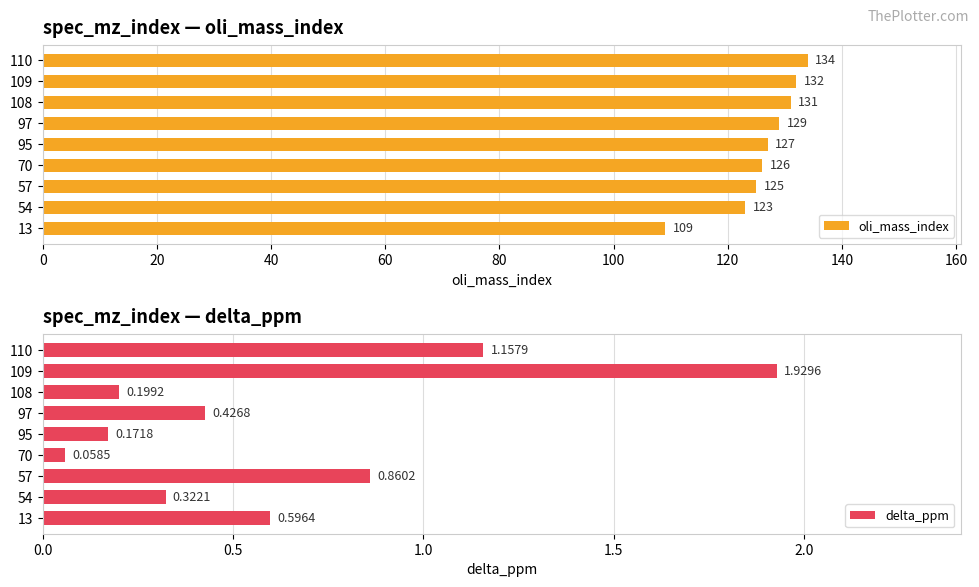

What are all the series names shown in the legend?

oli_mass_index, delta_ppm